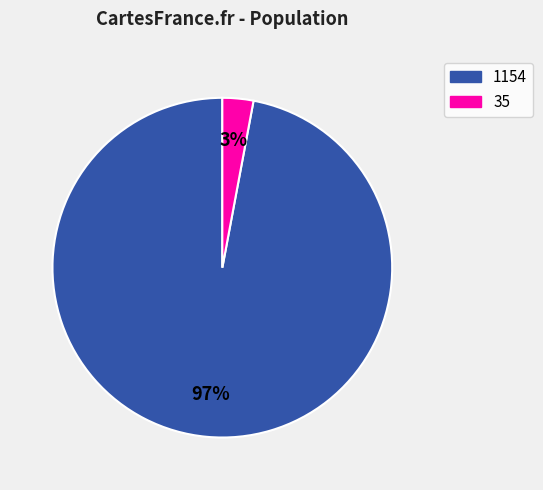

Count the number of slices in the pie.

2